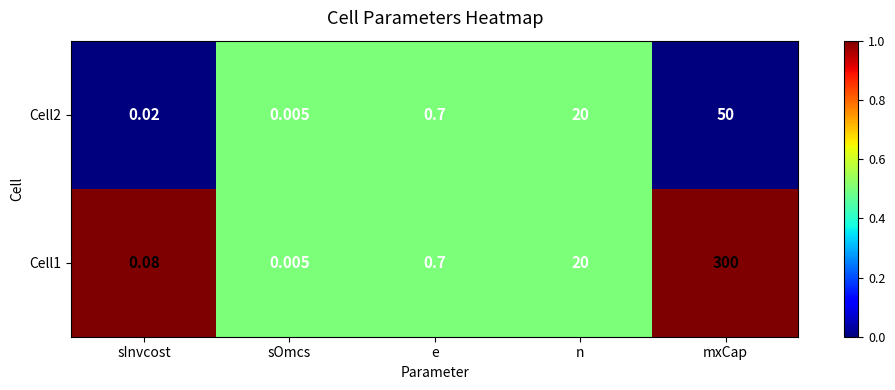

At which label does Cell2 reach its peak?

mxCap